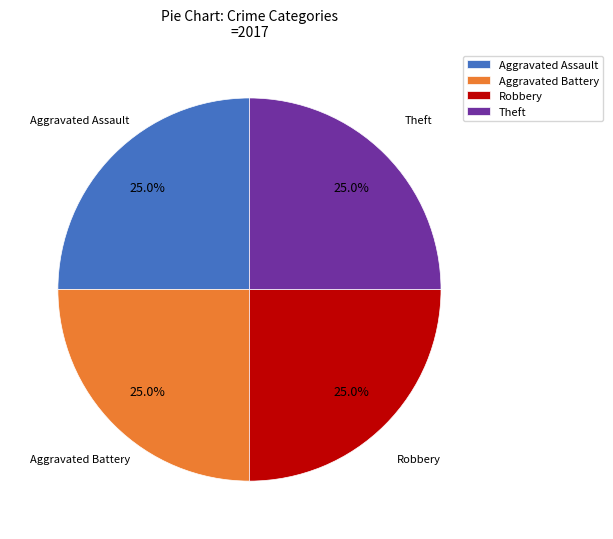

The Robbery slice represents 25% of the pie. True or false?

True